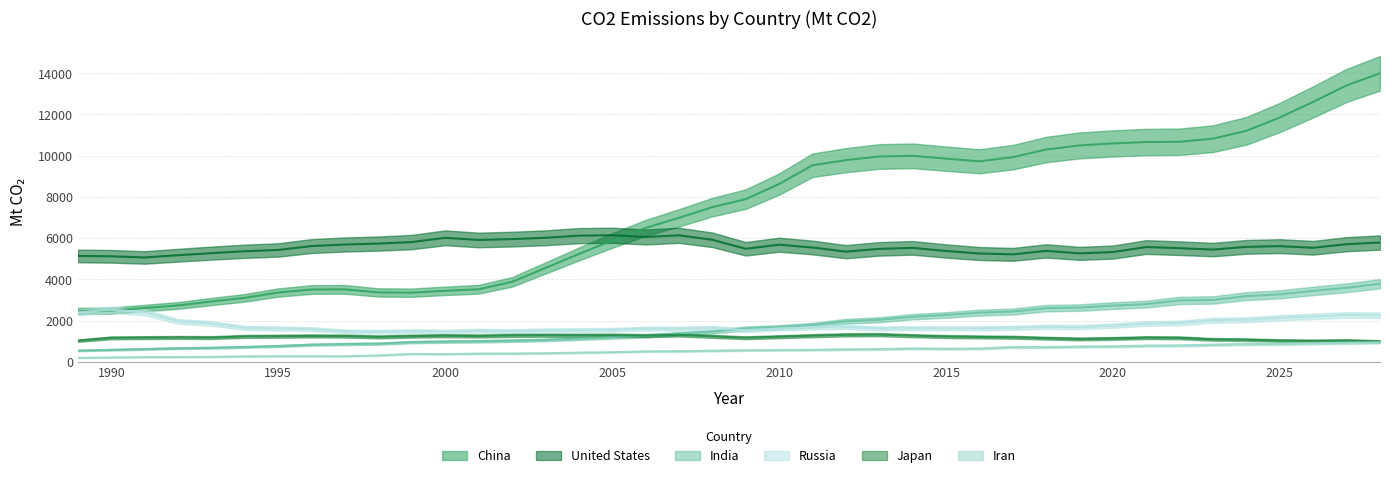

Reading right to left, extract all data points from this chart.

China: 2028=13987.5	2027=13402.1	2026=12604.1	2025=11846.4	2024=11200.5	2023=10819.4	2022=10668.2	2021=10655.1	2020=10587.9	2019=10490.0	2018=10290.0	2017=9920.5	2016=9720.4	2015=9848.4	2014=9985.6	2013=9952.7	2012=9775.6	2011=9528.6	2010=8616.7	2009=7886.5	2008=7496.8	2007=6978.6	2006=6488.8	2005=5876.6	2004=5223.8	2003=4545.0	2002=3872.6	2001=3514.9	2000=3439.2	1999=3350.3	1998=3360.5	1997=3510.2	1996=3503.2	1995=3357.9	1994=3100.0	1993=2921.7	1992=2730.8	1991=2606.1	1990=2484.9	1989=2463.7
United States: 2028=5780.9	2027=5701.3	2026=5527.1	2025=5606.2	2024=5571.1	2023=5439.7	2022=5507.1	2021=5563.0	2020=5318.9	2019=5255.8	2018=5375.5	2017=5207.8	2016=5248.0	2015=5371.8	2014=5522.8	2013=5474.3	2012=5338.7	2011=5540.2	2010=5675.8	2009=5478.2	2008=5914.1	2007=6131.0	2006=6051.7	2005=6134.5	2004=6114.0	2003=6011.8	2002=5946.8	2001=5904.9	2000=6010.5	1999=5804.7	1998=5731.1	1997=5686.5	1996=5610.6	1995=5421.5	1994=5358.8	1993=5267.3	1992=5167.5	1991=5057.9	1990=5113.5	1989=5131.9
India: 2028=3783.0	2027=3588.0	2026=3436.8	2025=3270.3	2024=3183.2	2023=2998.5	2022=2973.7	2021=2795.1	2020=2723.5	2019=2626.0	2018=2599.8	2017=2433.9	2016=2382.2	2015=2268.6	2014=2185.9	2013=2036.9	2012=1963.6	2011=1780.1	2010=1677.9	2009=1612.8	2008=1462.8	2007=1358.2	2006=1259.7	2005=1186.0	2004=1125.5	2003=1059.6	2002=1023.0	2001=992.6	2000=978.9	1999=951.7	1998=877.7	1997=859.7	1996=825.9	1995=762.1	1994=716.9	1993=677.9	1992=656.0	1991=615.9	1990=578.5	1989=541.1
Russia: 2028=2255.8	2027=2272.9	2026=2200.2	2025=2131.9	2024=2037.4	2023=2013.6	2022=1878.9	2021=1854.0	2020=1751.2	2019=1679.4	2018=1691.6	2017=1646.5	2016=1618.6	2015=1623.1	2014=1622.6	2013=1619.4	2012=1680.1	2011=1665.2	2010=1613.1	2009=1529.0	2008=1636.9	2007=1604.5	2006=1606.5	2005=1547.6	2004=1530.7	2003=1525.6	2002=1495.7	2001=1507.7	2000=1471.3	1999=1486.3	1998=1458.4	1997=1475.4	1996=1580.4	1995=1613.1	1994=1641.6	1993=1859.7	1992=1957.9	1991=2396.2	1990=2525.5	1989=2400.3
Japan: 2028=986.1	2027=1028.1	2026=1011.6	2025=1028.7	2024=1069.3	2023=1084.5	2022=1160.3	2021=1168.2	2020=1129.6	2019=1105.9	2018=1143.5	2017=1188.1	2016=1203.7	2015=1223.4	2014=1263.7	2013=1315.3	2012=1306.0	2011=1264.9	2010=1214.8	2009=1163.2	2008=1232.3	2007=1303.1	2006=1267.4	2005=1290.4	2004=1282.9	2003=1287.5	2002=1279.1	2001=1249.8	2000=1264.4	1999=1241.6	1998=1205.0	1997=1244.8	1996=1251.5	1995=1239.6	1994=1227.3	1993=1172.3	1992=1179.4	1991=1169.7	1990=1158.0	1989=1021.7
Iran: 2028=947.1	2027=916.3	2026=892.9	2025=863.4	2024=858.4	2023=823.4	2022=787.7	2021=777.3	2020=744.7	2019=733.4	2018=707.2	2017=712.3	2016=637.4	2015=628.6	2014=641.8	2013=610.2	2012=602.7	2011=577.3	2010=569.8	2009=559.0	2008=534.6	2007=512.7	2006=503.6	2005=463.5	2004=441.9	2003=413.7	2002=397.6	2001=394.8	2000=369.1	1999=379.5	1998=305.5	1997=267.0	1996=273.8	1995=271.6	1994=263.8	1993=235.6	1992=226.9	1991=226.0	1990=209.9	1989=190.2